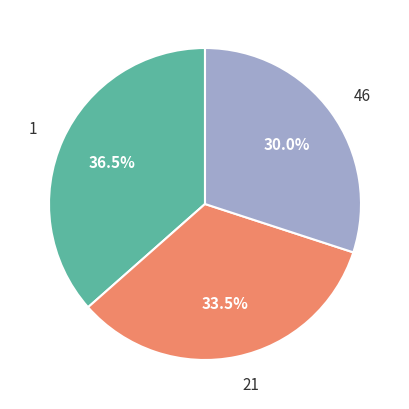

Is there any slice that represents more than half of the pie?

No